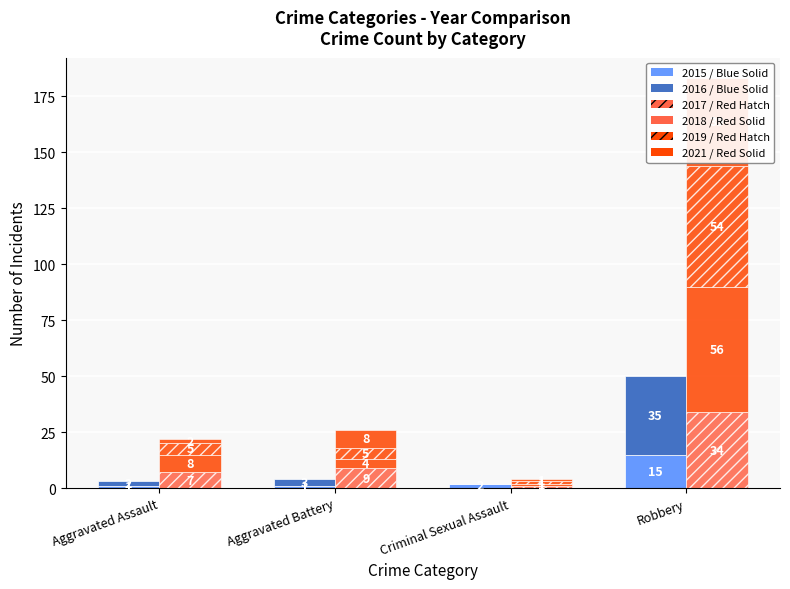

What is the sum of all 2015 (Solid/Blue) values?

19